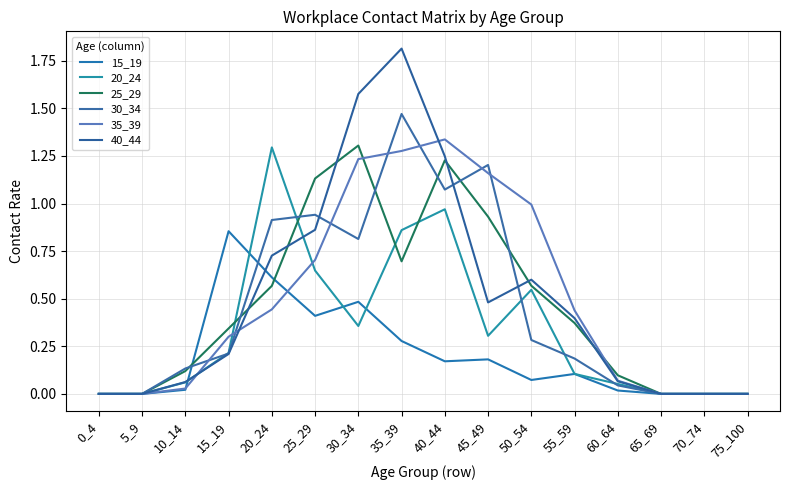

Reading left to right, list all the values displayed in this chart.

15_19: 0_4=0.0	5_9=0.0	10_14=0.0	15_19=0.9	20_24=0.6	25_29=0.4	30_34=0.5	35_39=0.3	40_44=0.2	45_49=0.2	50_54=0.1	55_59=0.1	60_64=0.0	65_69=0.0	70_74=0.0	75_100=0.0
20_24: 0_4=0.0	5_9=0.0	10_14=0.1	15_19=0.2	20_24=1.3	25_29=0.6	30_34=0.4	35_39=0.9	40_44=1.0	45_49=0.3	50_54=0.5	55_59=0.1	60_64=0.1	65_69=0.0	70_74=0.0	75_100=0.0
25_29: 0_4=0.0	5_9=0.0	10_14=0.1	15_19=0.3	20_24=0.6	25_29=1.1	30_34=1.3	35_39=0.7	40_44=1.2	45_49=0.9	50_54=0.6	55_59=0.4	60_64=0.1	65_69=0.0	70_74=0.0	75_100=0.0
30_34: 0_4=0.0	5_9=0.0	10_14=0.1	15_19=0.2	20_24=0.9	25_29=0.9	30_34=0.8	35_39=1.5	40_44=1.1	45_49=1.2	50_54=0.3	55_59=0.2	60_64=0.0	65_69=0.0	70_74=0.0	75_100=0.0
35_39: 0_4=0.0	5_9=0.0	10_14=0.0	15_19=0.3	20_24=0.4	25_29=0.7	30_34=1.2	35_39=1.3	40_44=1.3	45_49=1.2	50_54=1.0	55_59=0.4	60_64=0.1	65_69=0.0	70_74=0.0	75_100=0.0
40_44: 0_4=0.0	5_9=0.0	10_14=0.1	15_19=0.2	20_24=0.7	25_29=0.9	30_34=1.6	35_39=1.8	40_44=1.2	45_49=0.5	50_54=0.6	55_59=0.4	60_64=0.1	65_69=0.0	70_74=0.0	75_100=0.0